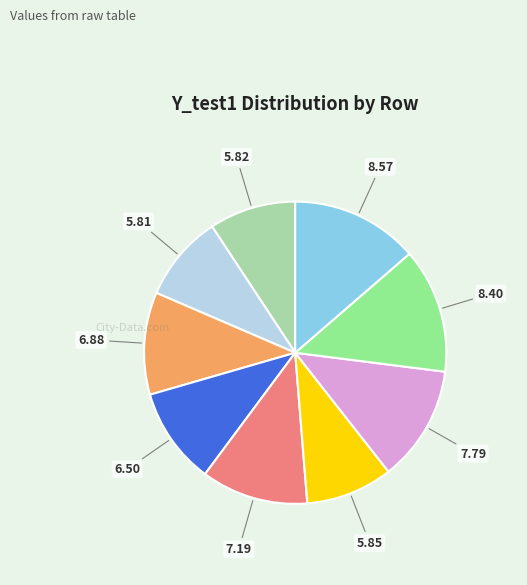

Is there a majority slice in this chart?

No